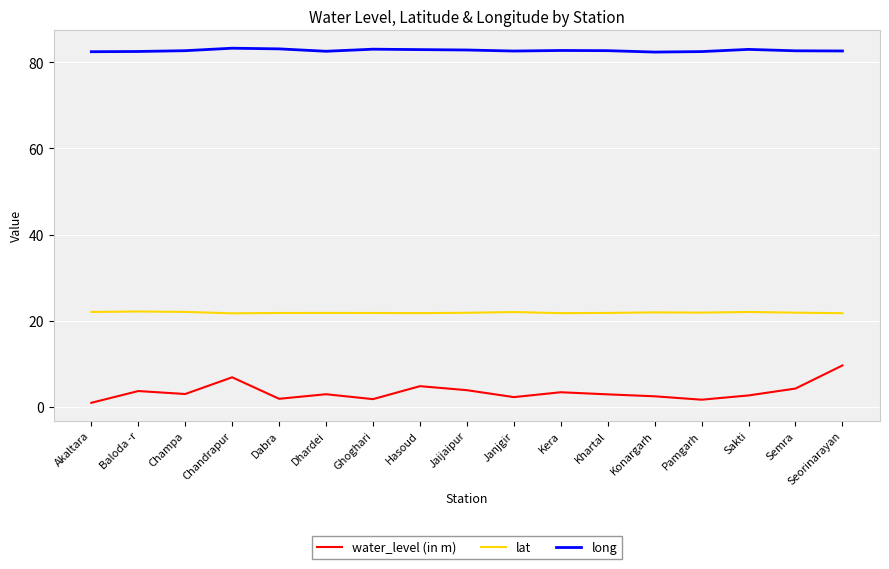

The lat series shows 21.9 at Semra. True or false?

True